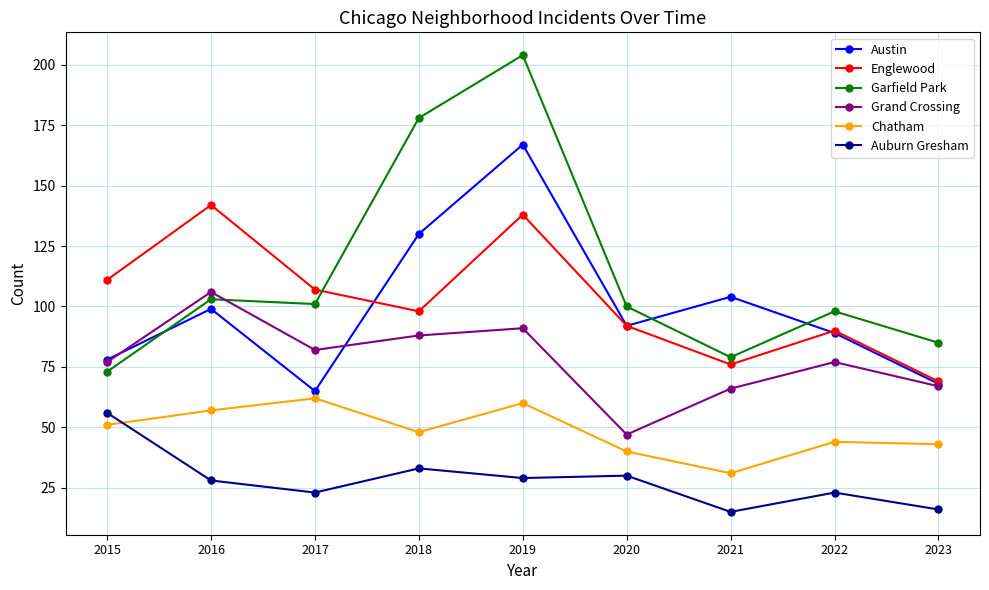

How many data points does each series have?

9